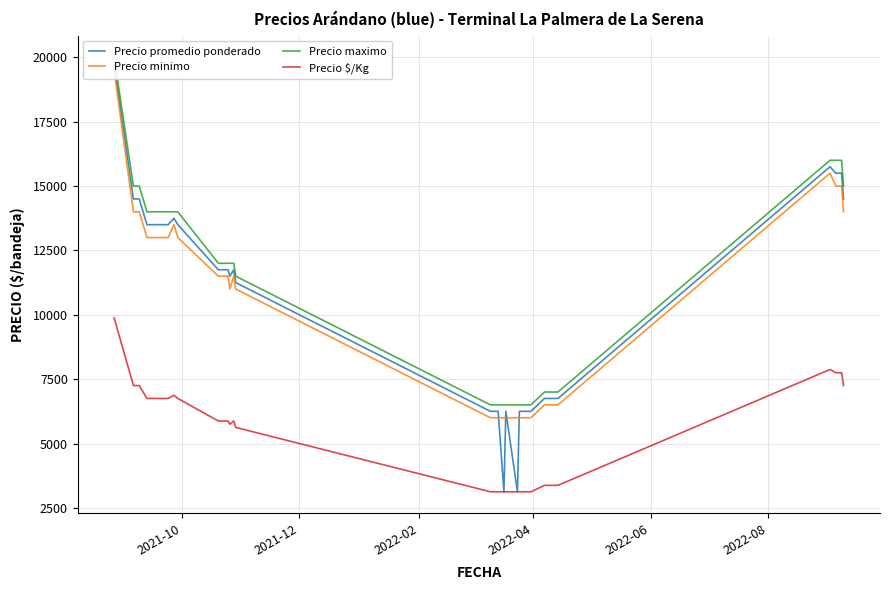

Where does the Precio promedio ponderado series first go above 11750?

2021-10